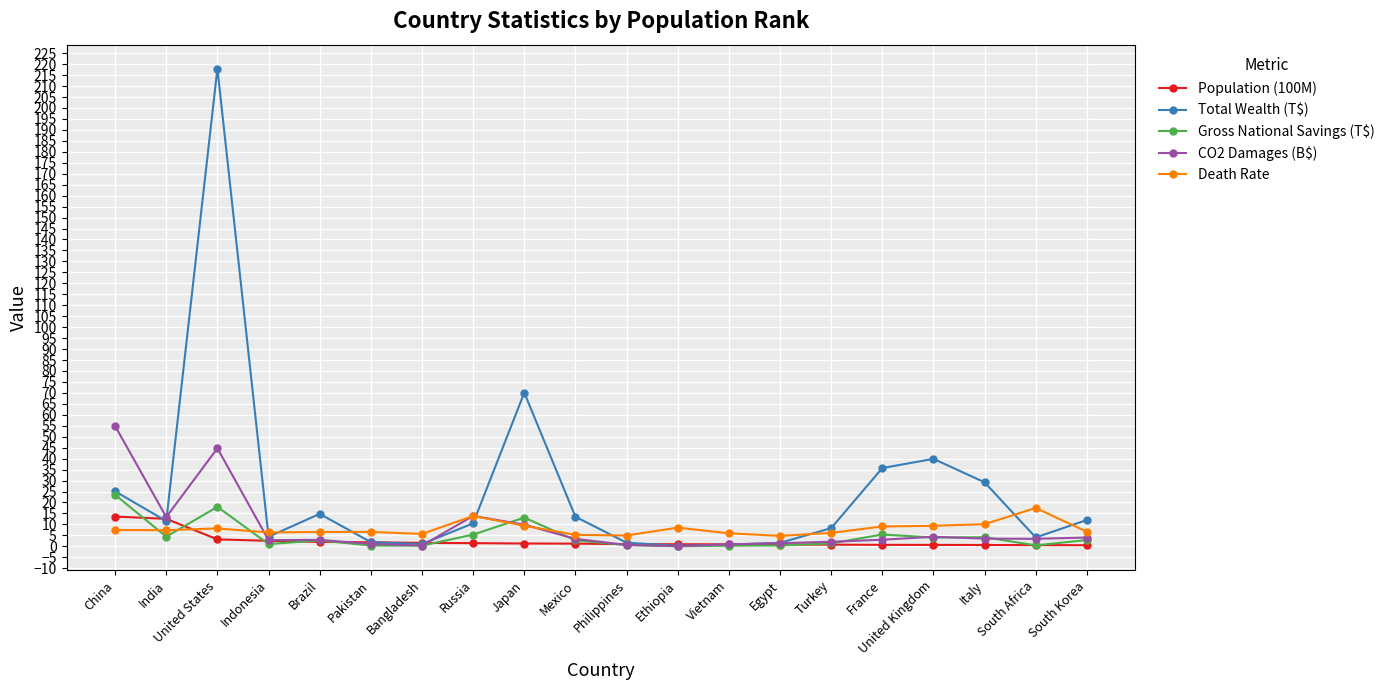

At which category does Total Wealth (T$) reach its first local valley?

India